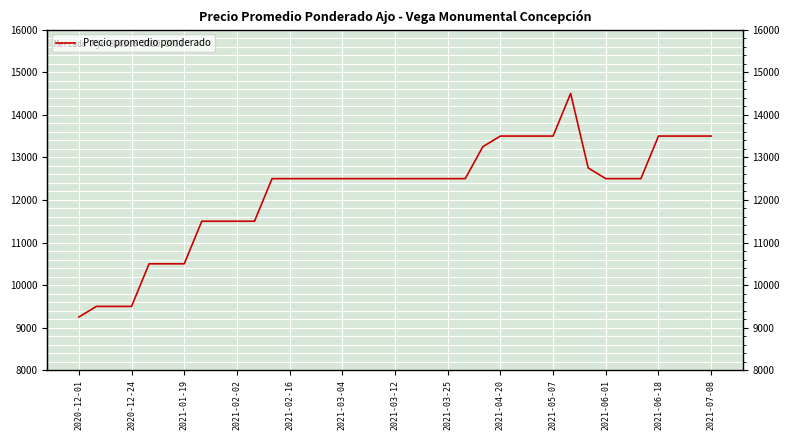

What is the greatest value displayed?

14500